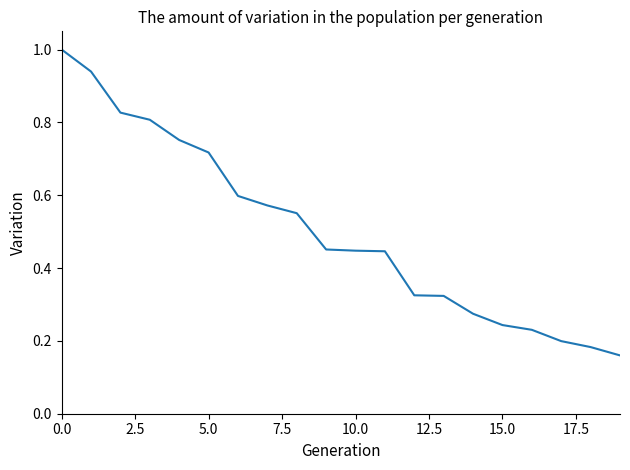

What is the greatest value displayed?

1.0